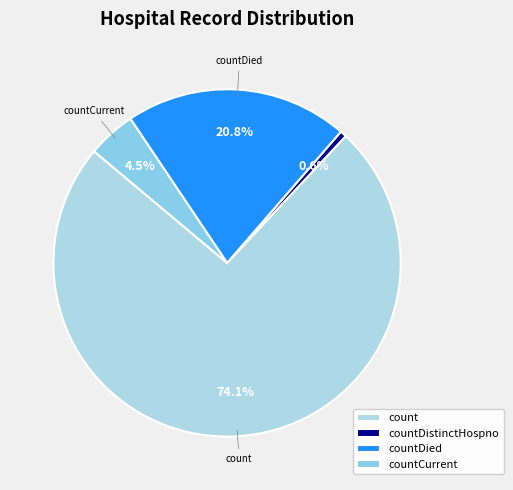

Which has a higher value, countCurrent or countDied?

countDied